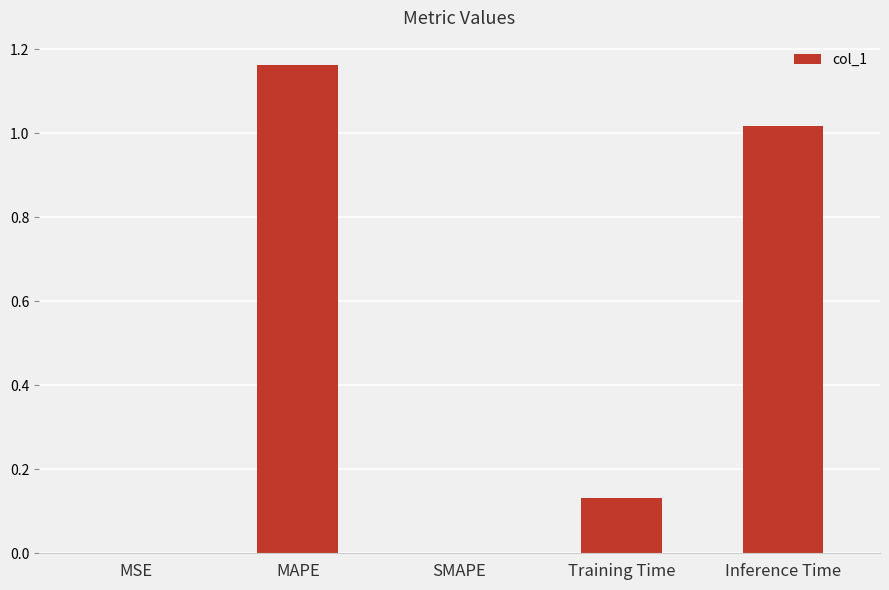

Which category has the highest value across all series?

MAPE